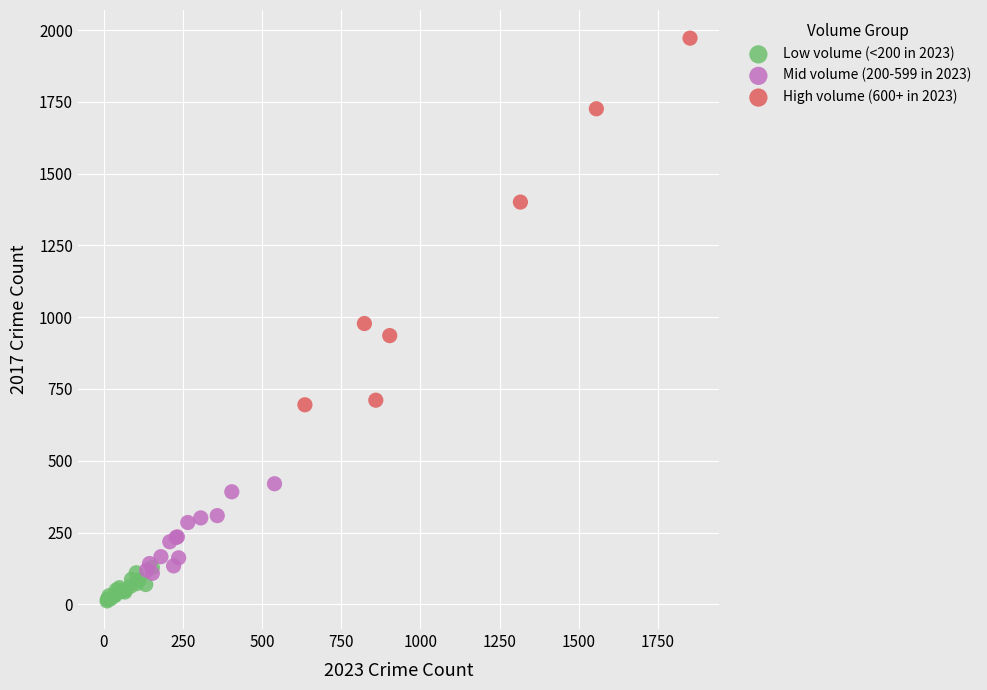

What are all the series names shown in the legend?

Low volume (<200 in 2023), Mid volume (200-599 in 2023), High volume (600+ in 2023)